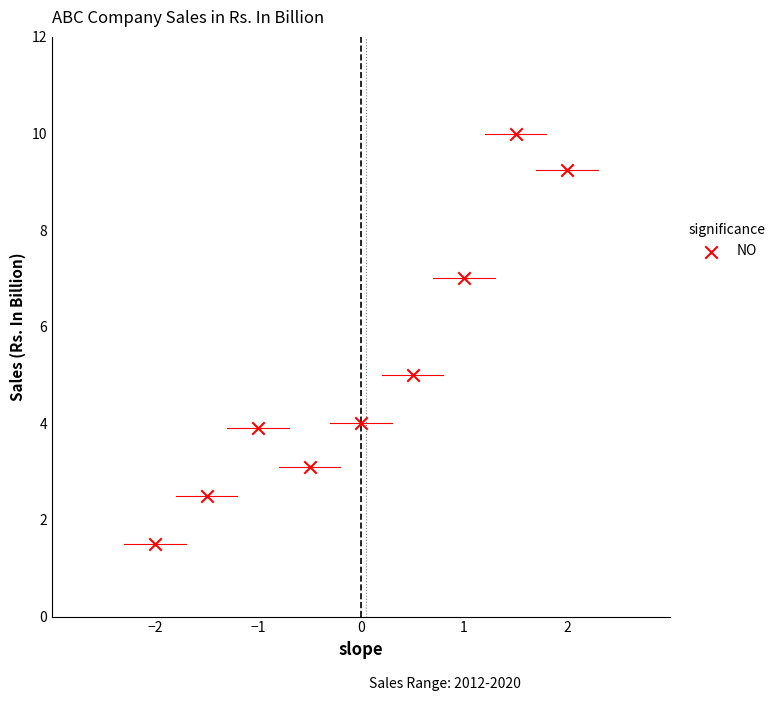

What is the range of X values (max minus min)?

4.0